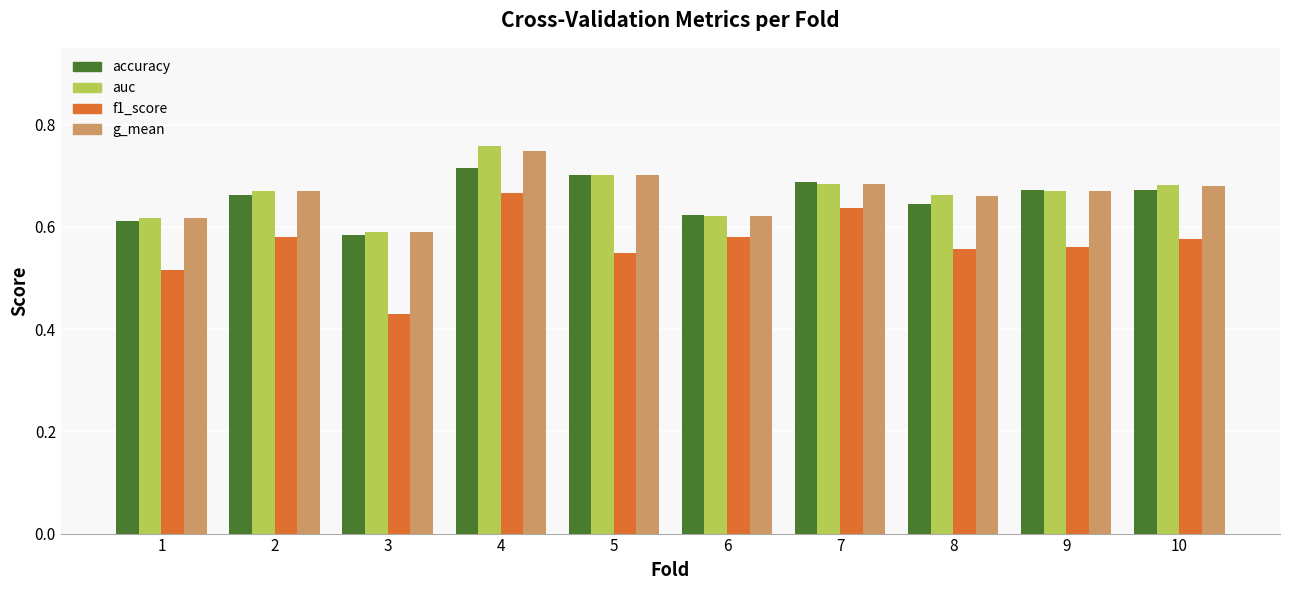

Count the auc values in the range 0 to 1.

10